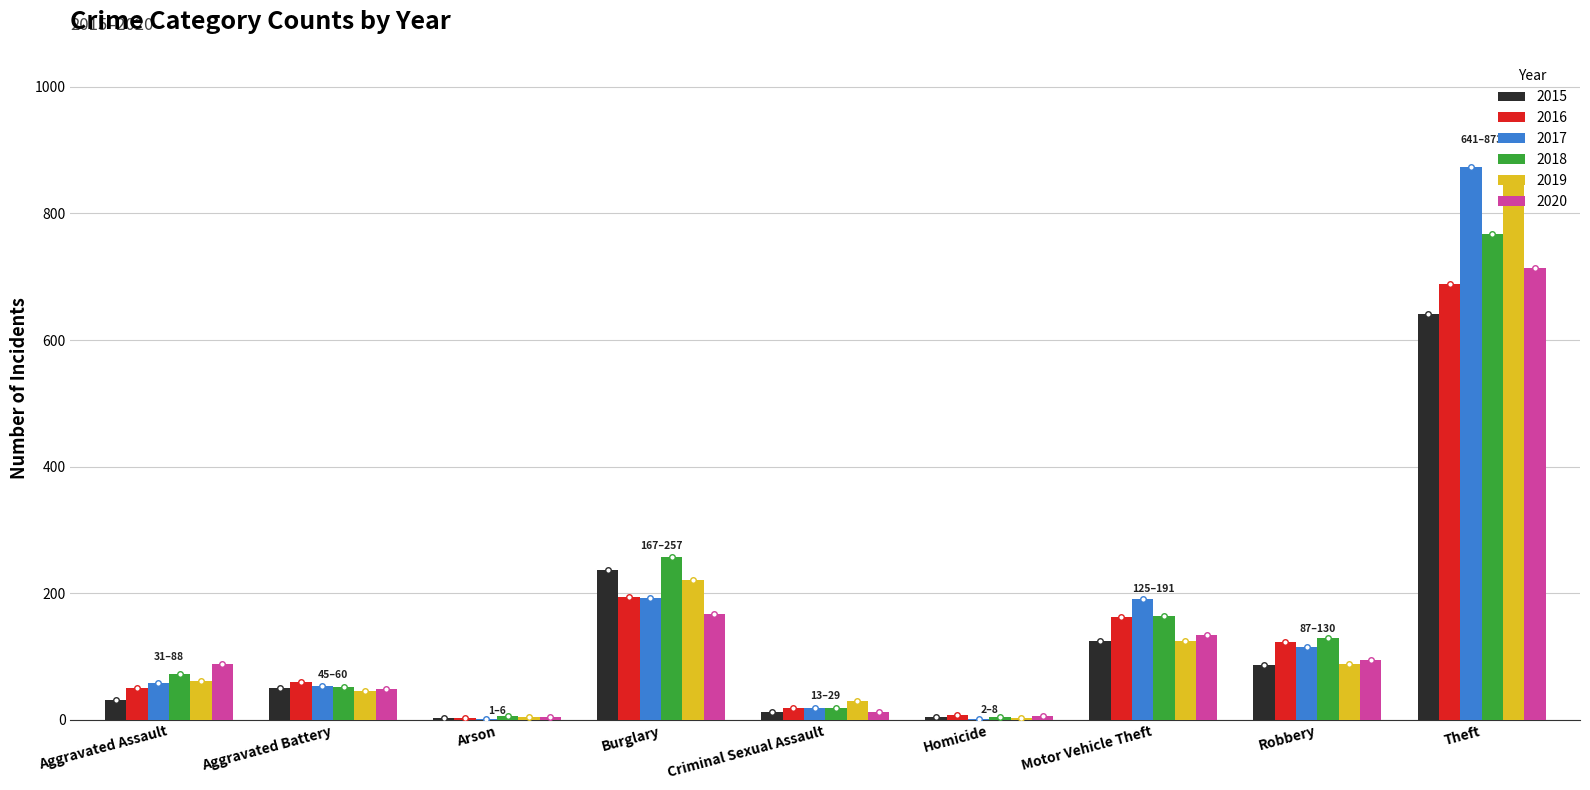

What is the total value across all series at Aggravated Assault?

361